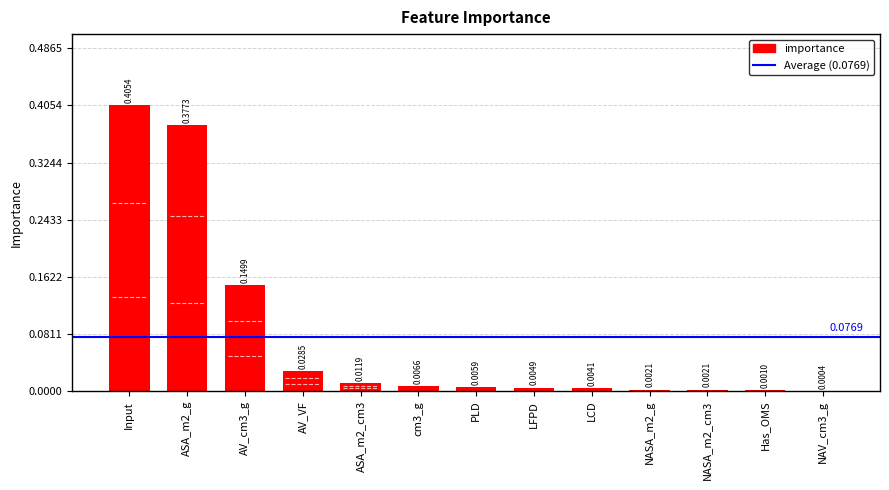

Between NASA_m2_g and LFPD, which is larger?

LFPD